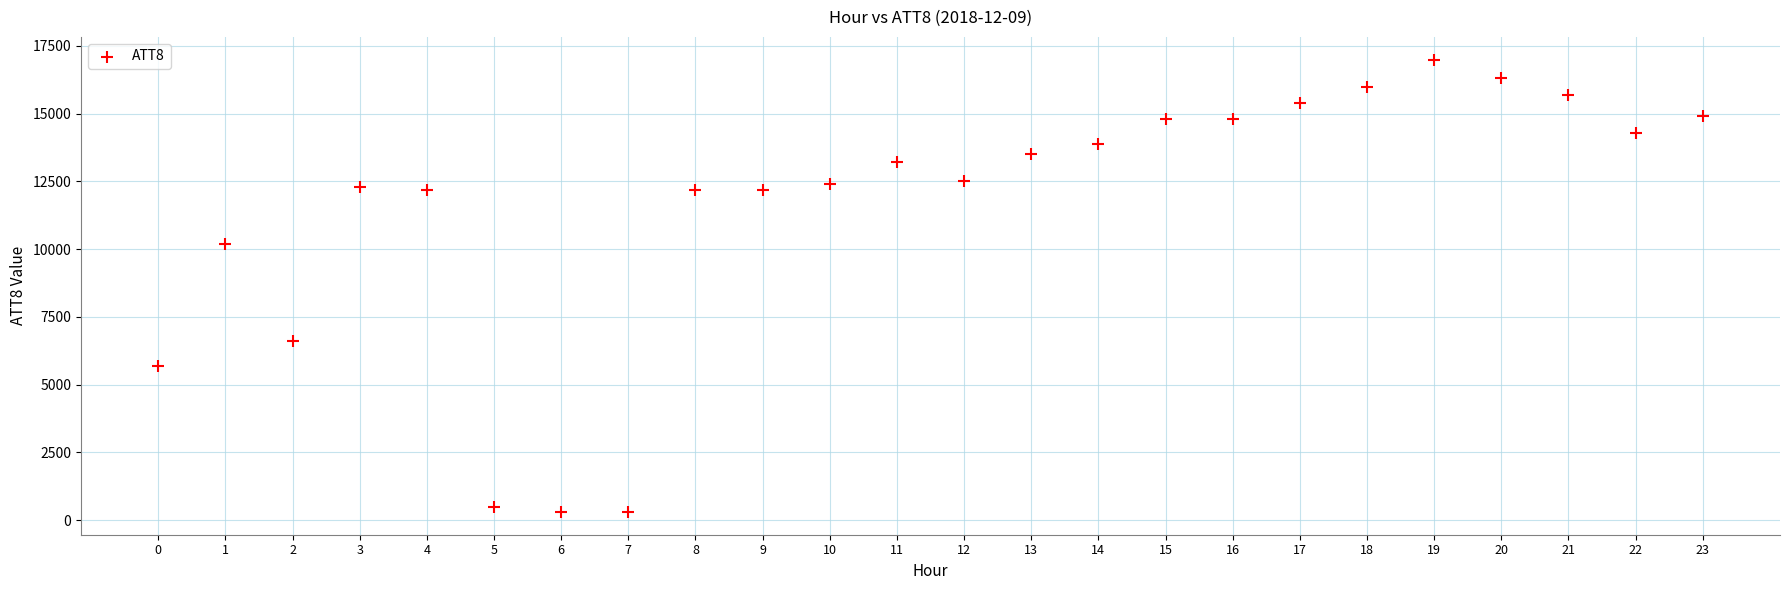

What is the range of Y values (max minus min)?

16700